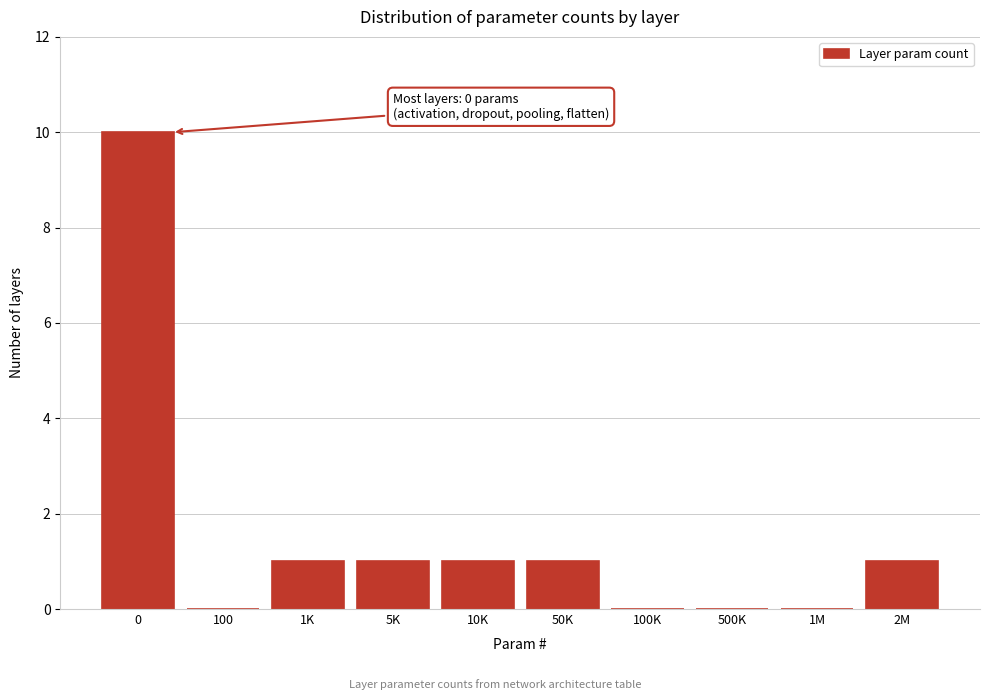

Reading left to right, transcribe all the data shown in this chart.

0=10	100=0	1K=1	5K=1	10K=1	50K=1	100K=0	500K=0	1M=0	2M=1